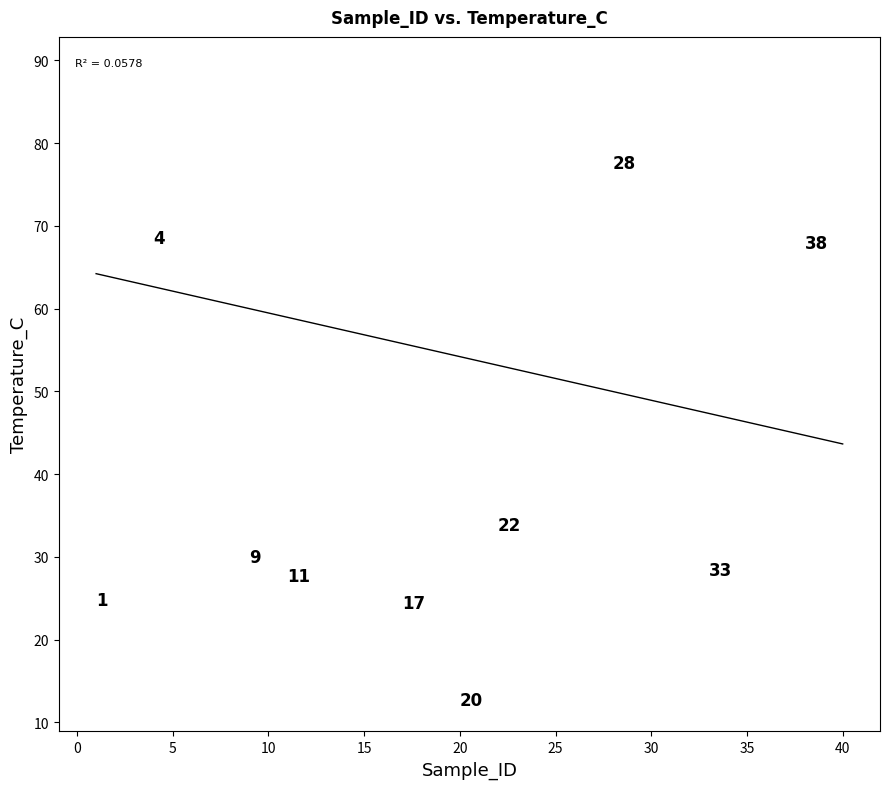

What Y value in the scatter plot is closest to 50?

49.2